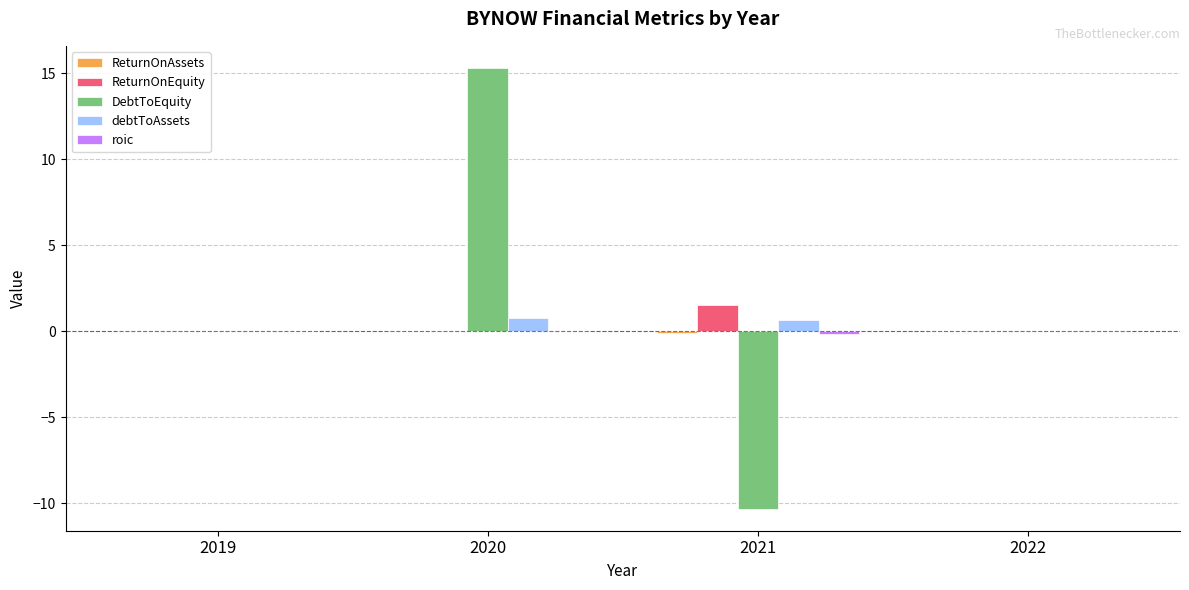

At which category is the sum across all series the highest?

2020